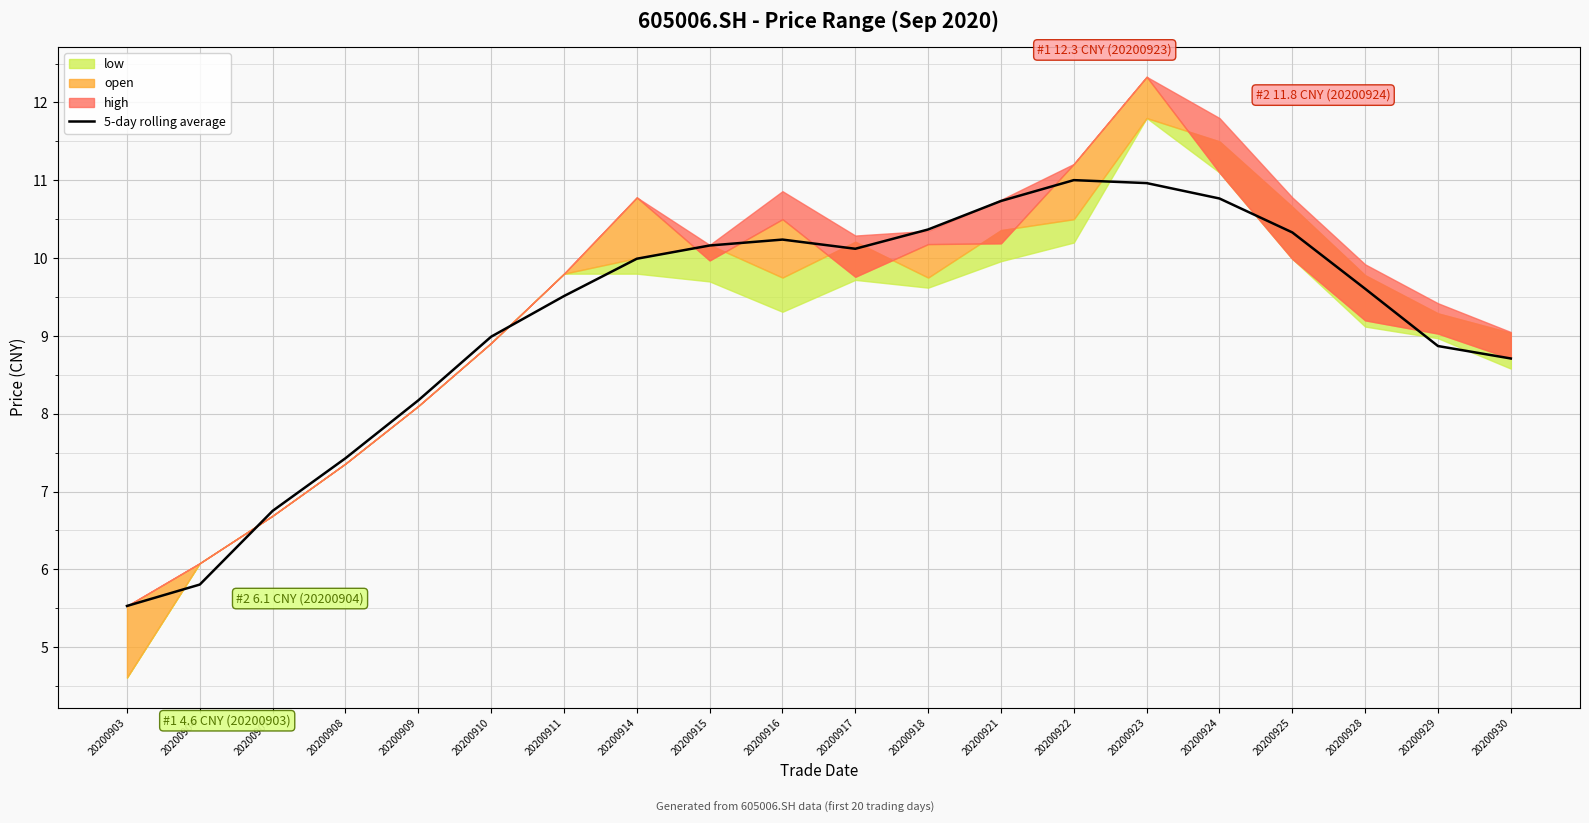

What is the sum of all values?

184.1